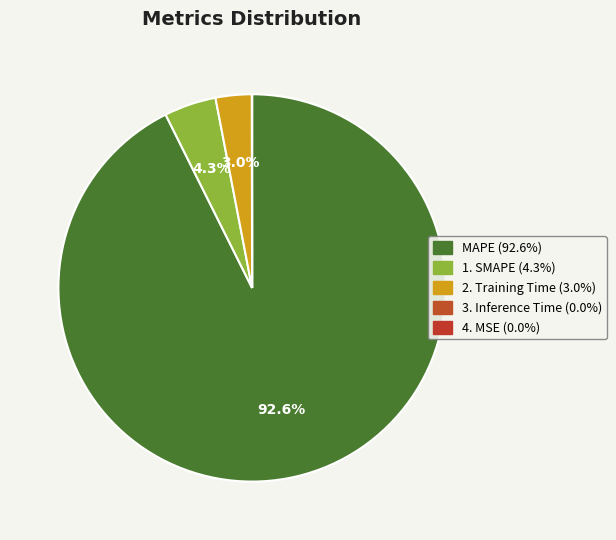

What is the largest slice in the pie chart?

MAPE